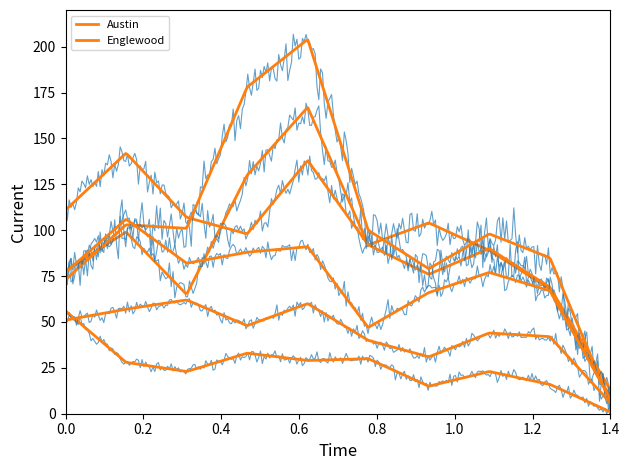

What is the difference between the maximum and second lowest values in the Englewood series?

73